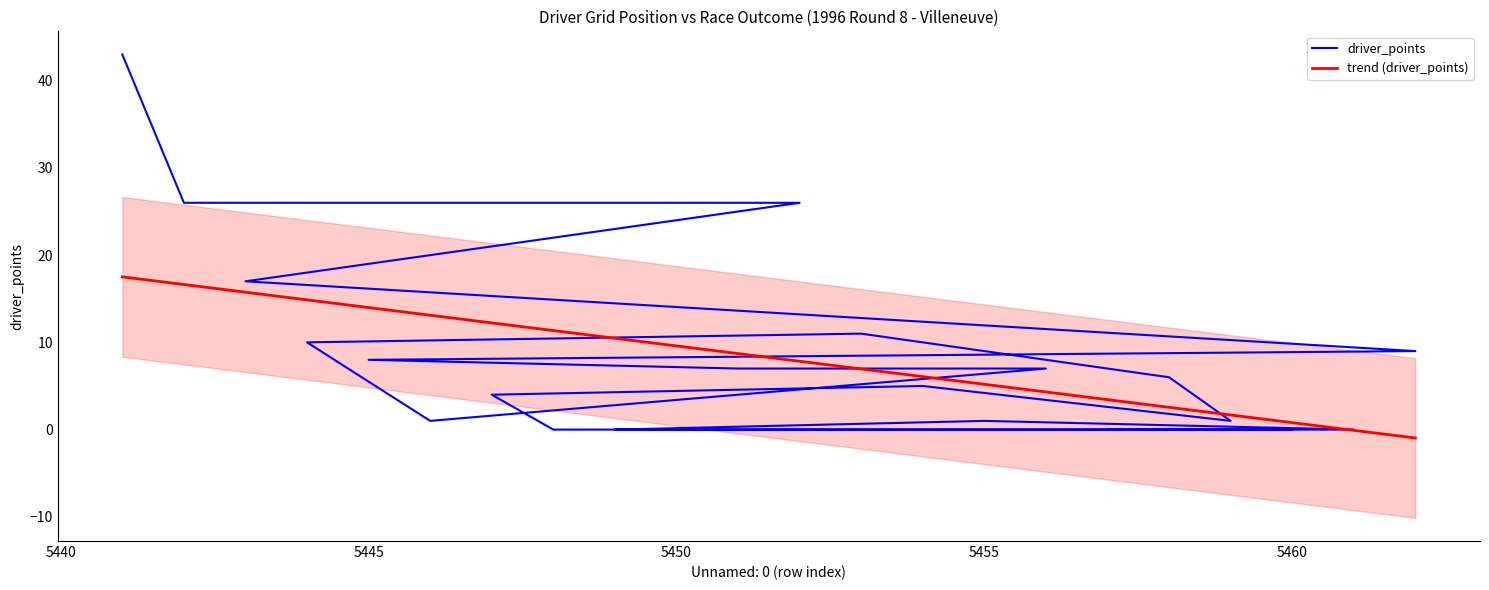

Which category has the highest value across all series?

5441